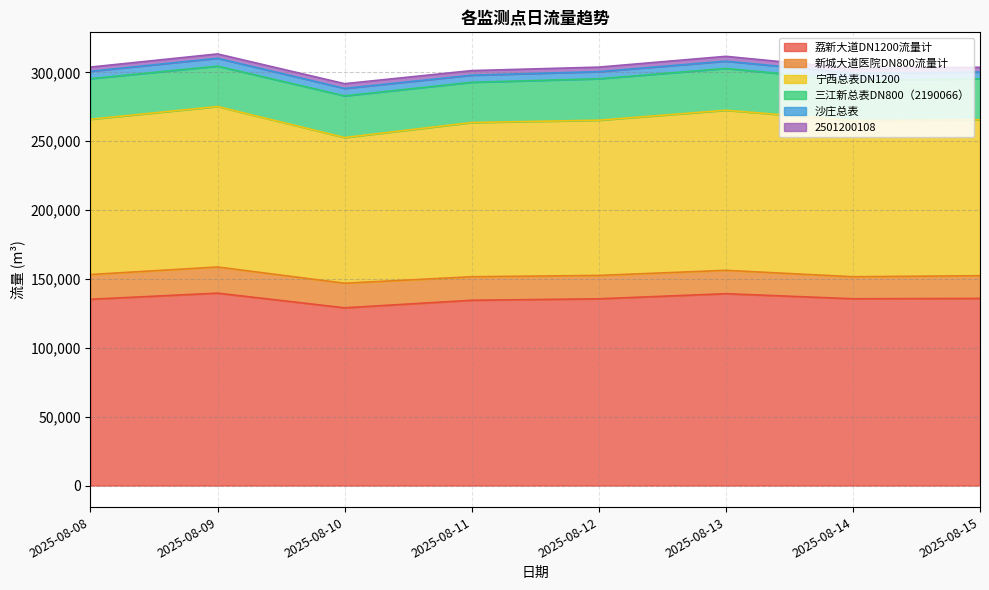

What is the smallest value displayed?

3055.9